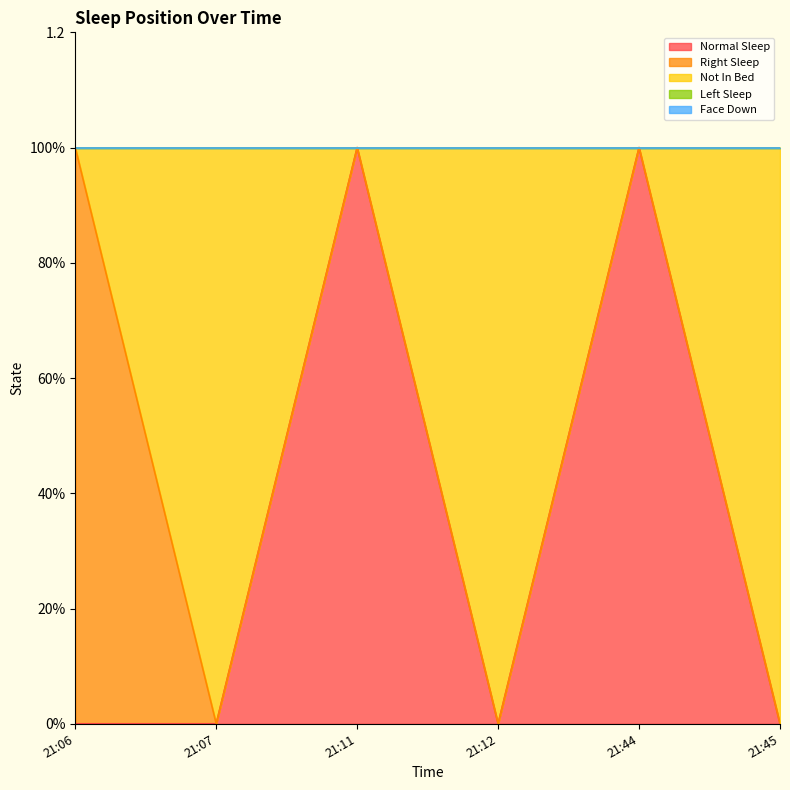

Which has a higher value, 21:44 or 21:11?

21:44